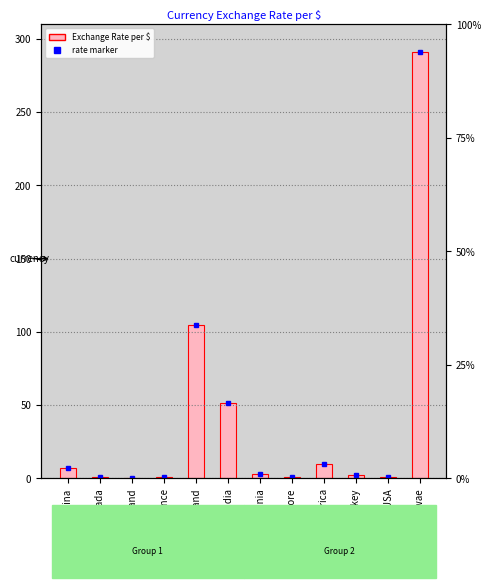

True or false: the data shows 1.1 at Singapore.

True